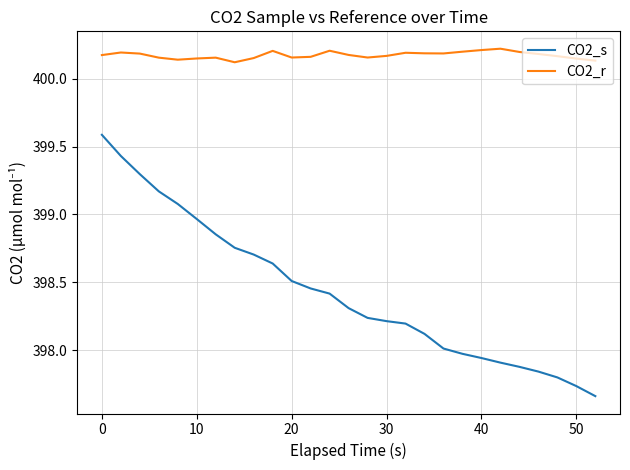

What is the difference between the maximum and minimum values in the CO2_s series?

1.9